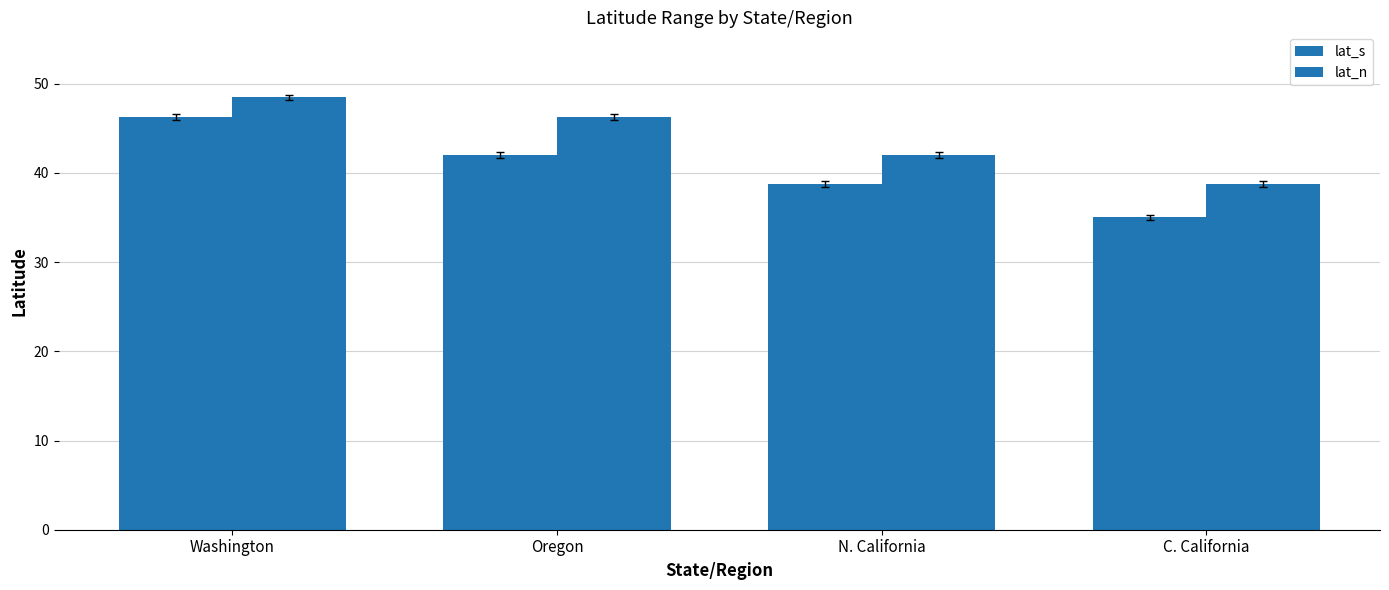

At which label does lat_s reach its peak?

Washington